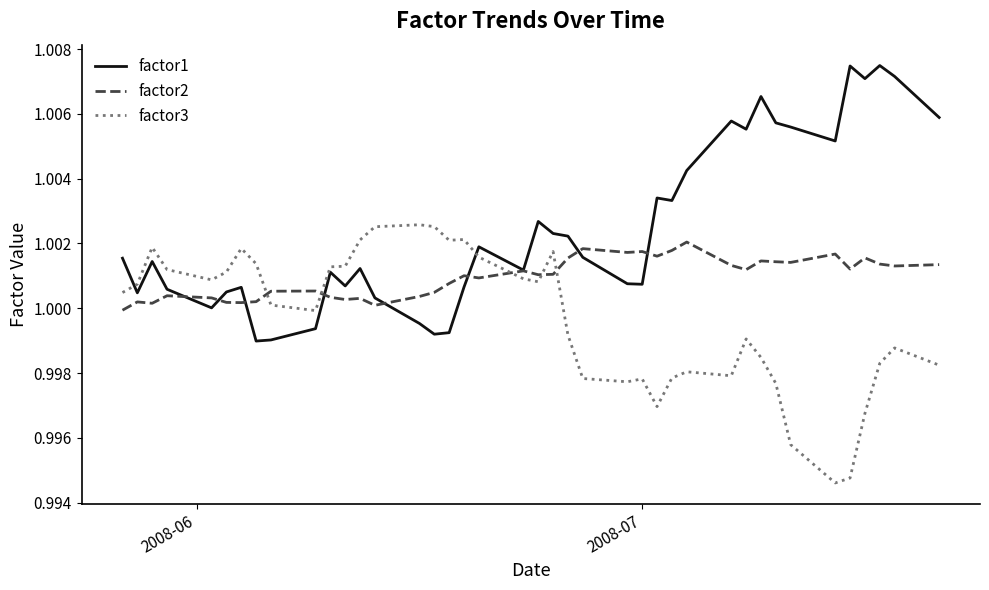

Which series has the largest total across all categories?

factor1